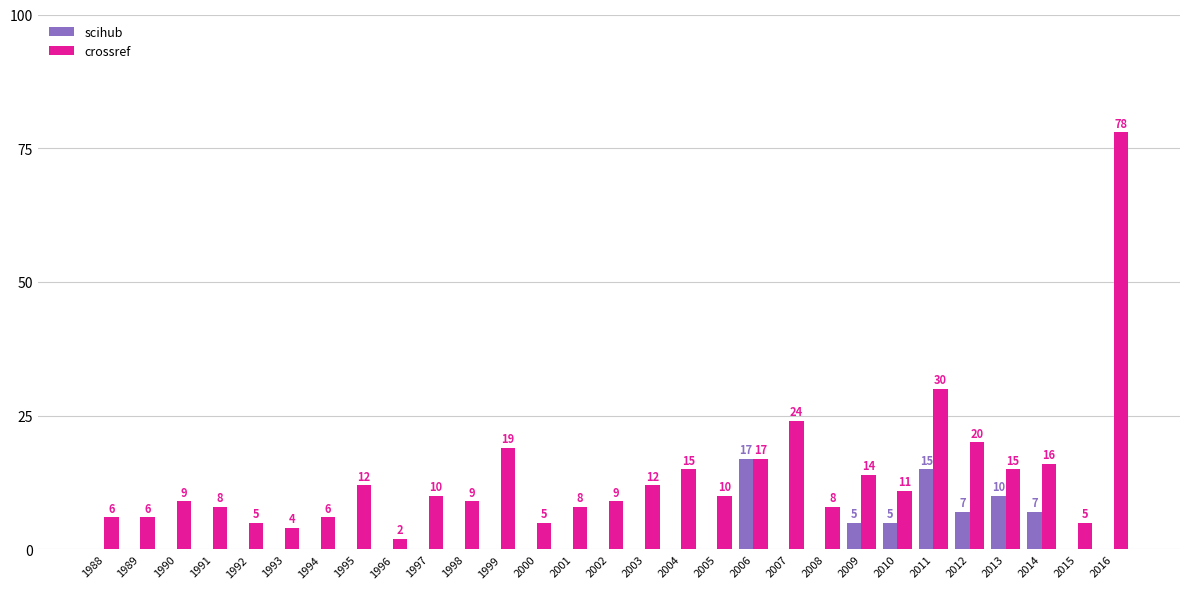

What is the total value across all series at 1991?

8